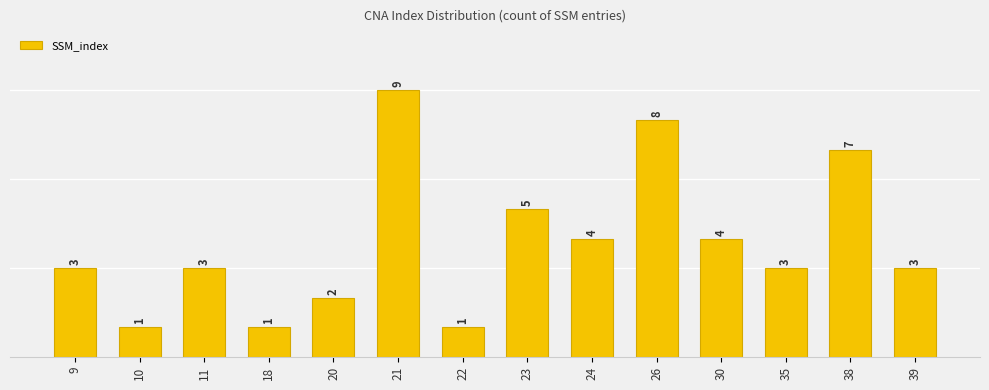

List the labels in order of value, smallest first.

10, 18, 22, 20, 9, 11, 35, 39, 24, 30, 23, 38, 26, 21